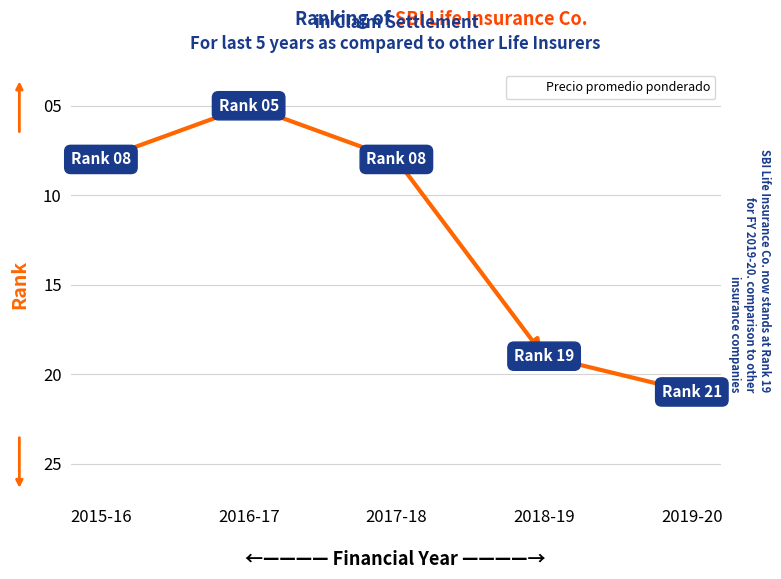

How many lines are shown in the chart?

1